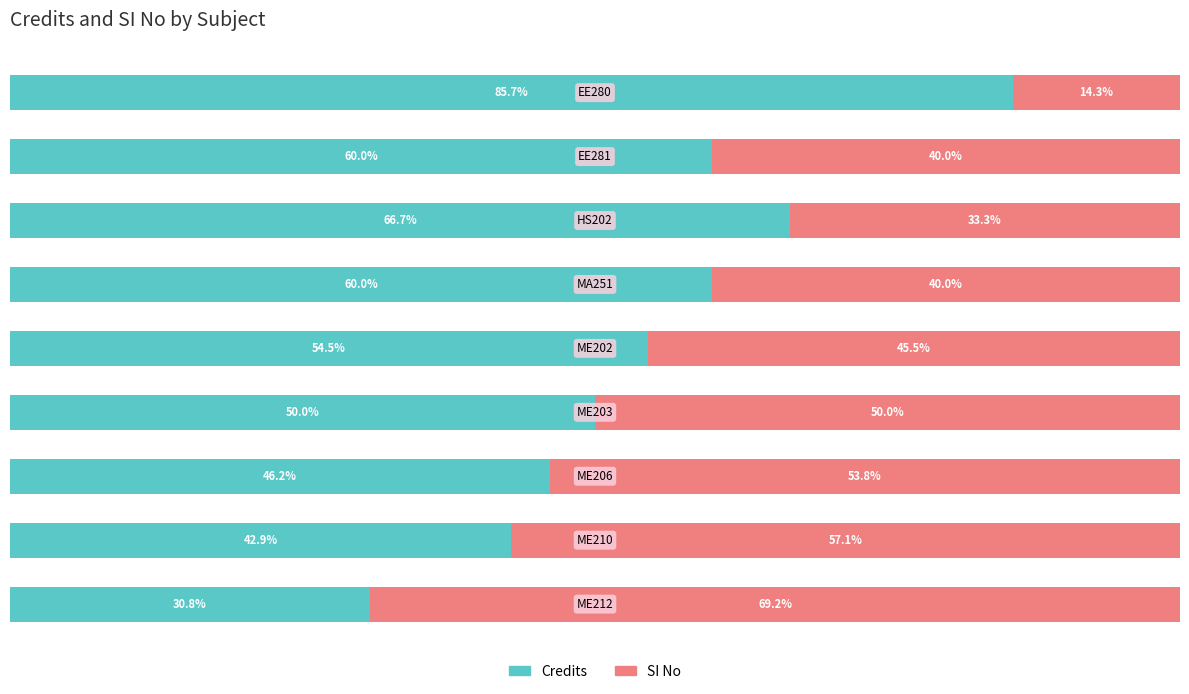

What are all the series names shown in the legend?

Credits, SI No